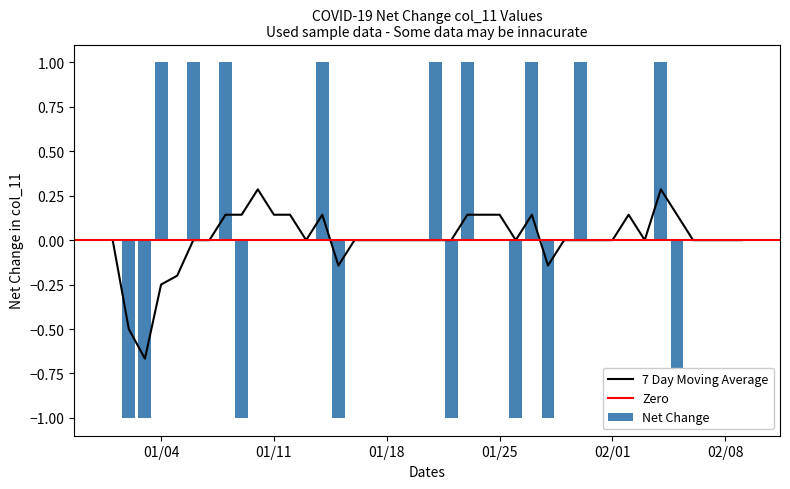

The chart shows a value of 9 at 12. True or false?

False